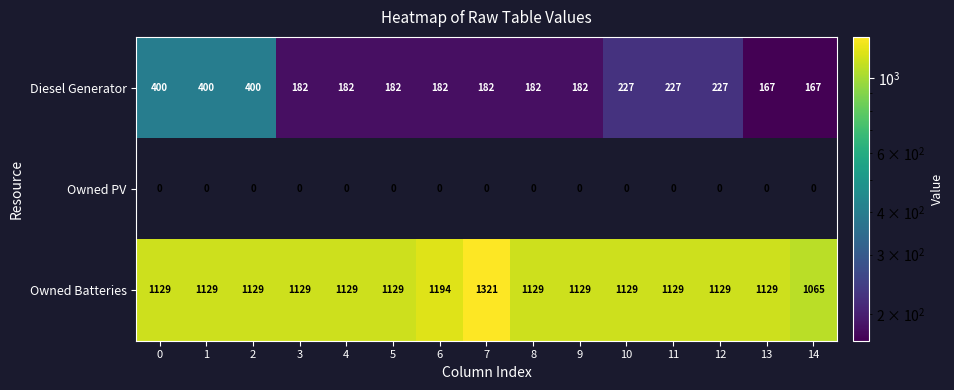

What is the sum of the Diesel Generator values at 7 and 11?

409